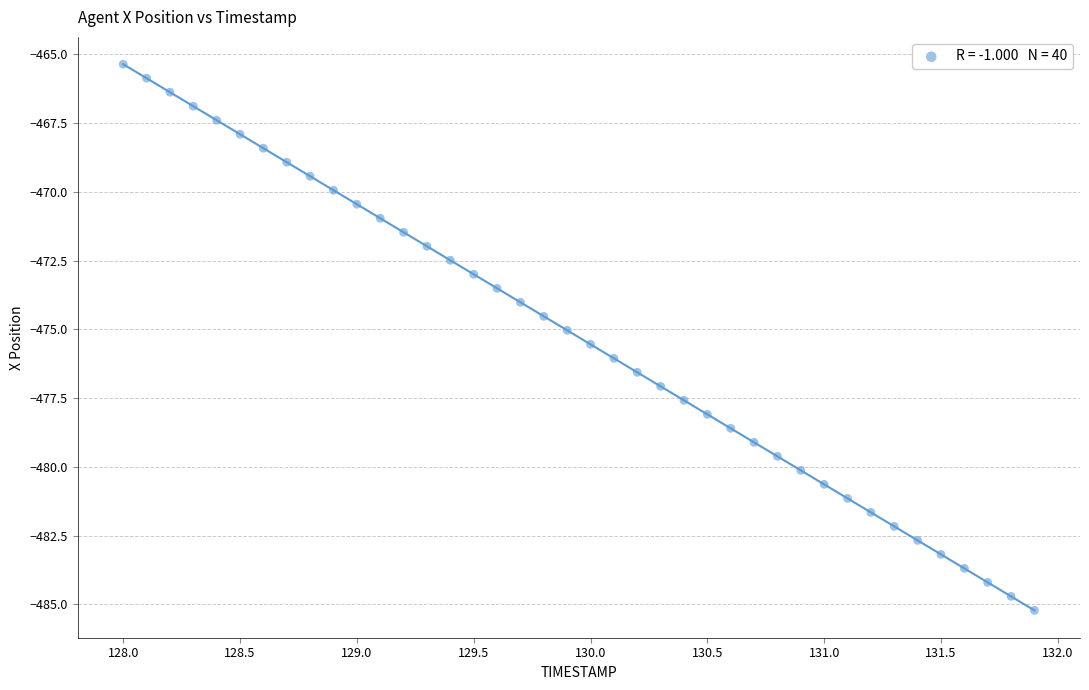

What is the range of X values (max minus min)?

3.9